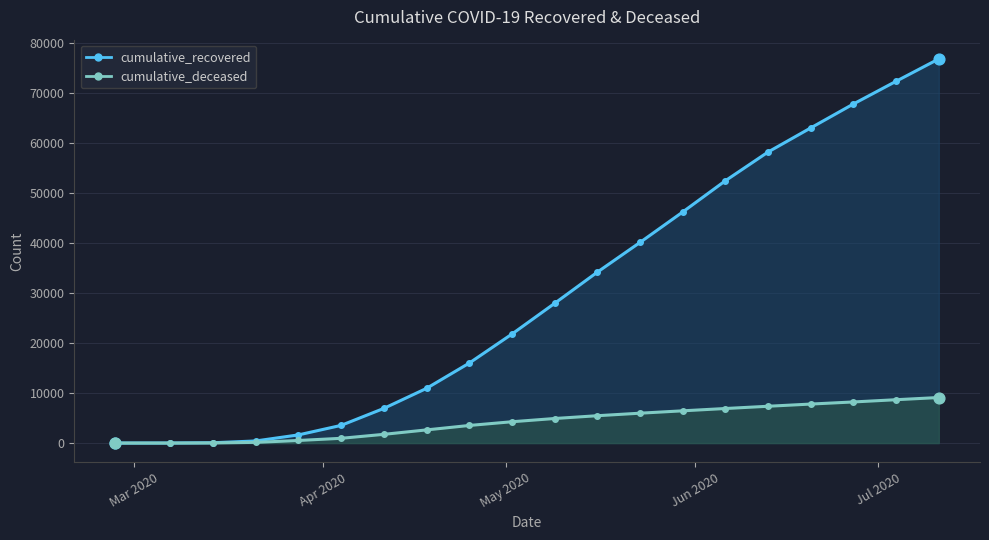

Which series has the largest total across all categories?

cumulative_recovered